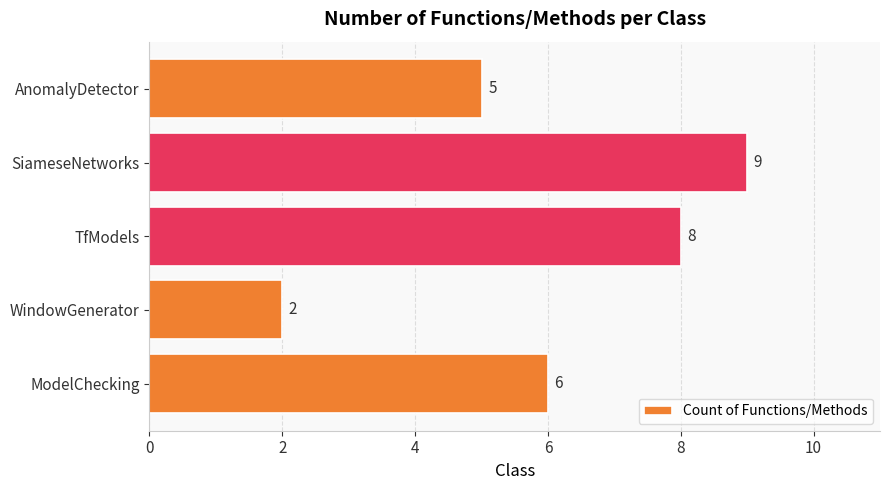

Does the chart contain stacked bars?

No